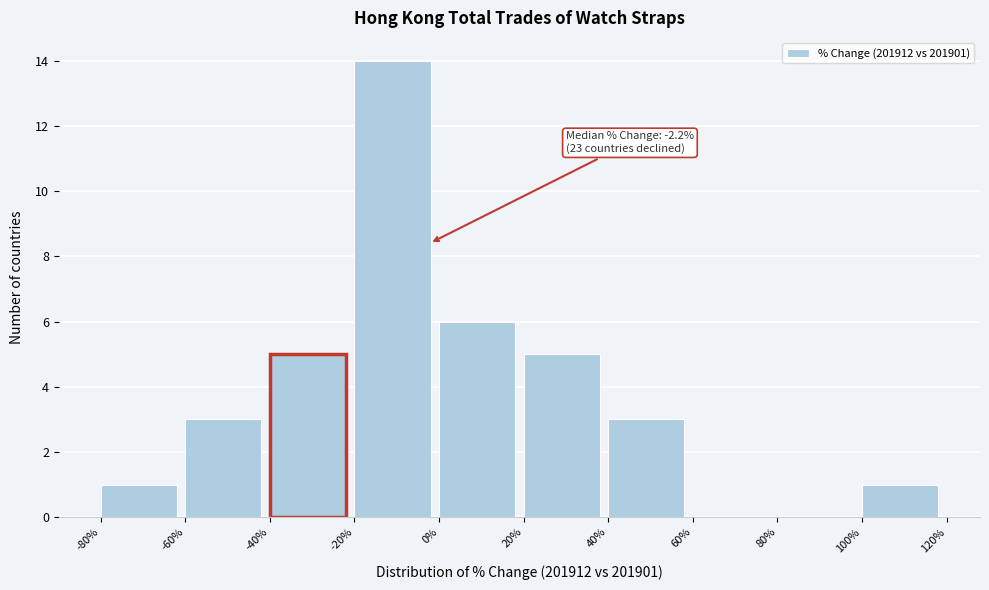

Over which range of the x-axis is the bar tallest?

-20% to 0%